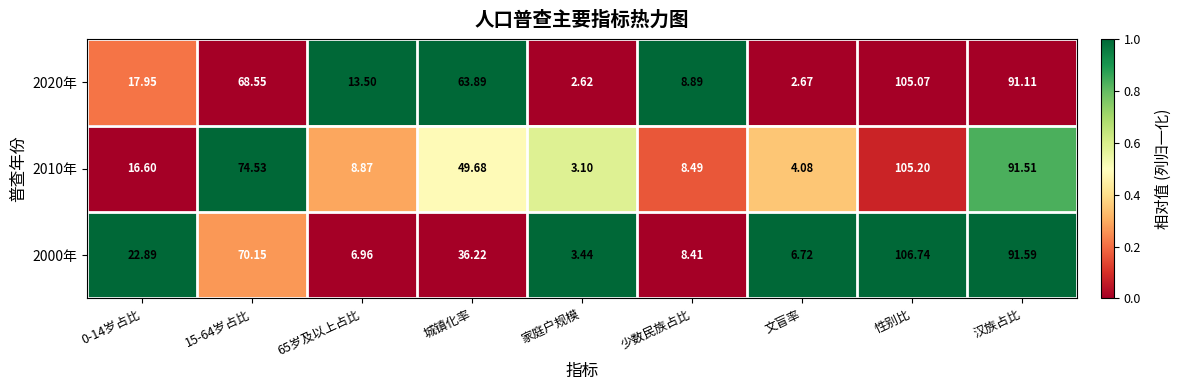

List the series in order of their peak value, highest first.

2000年, 2010年, 2020年